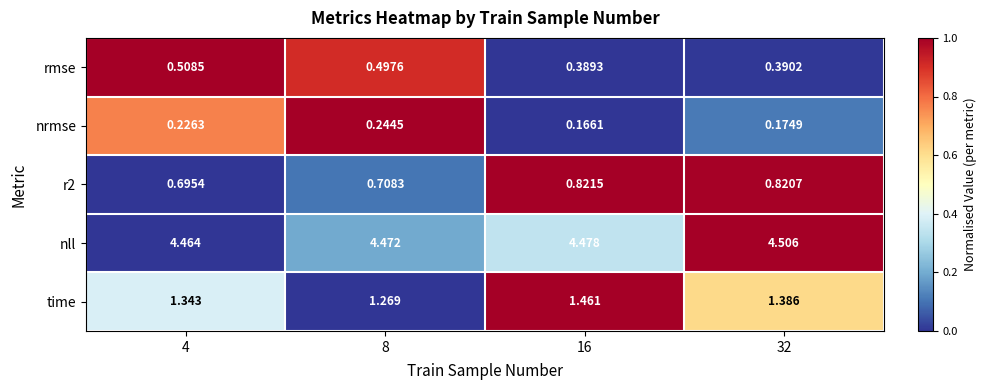

Between 8 and 32, which series saw the biggest shift?

time